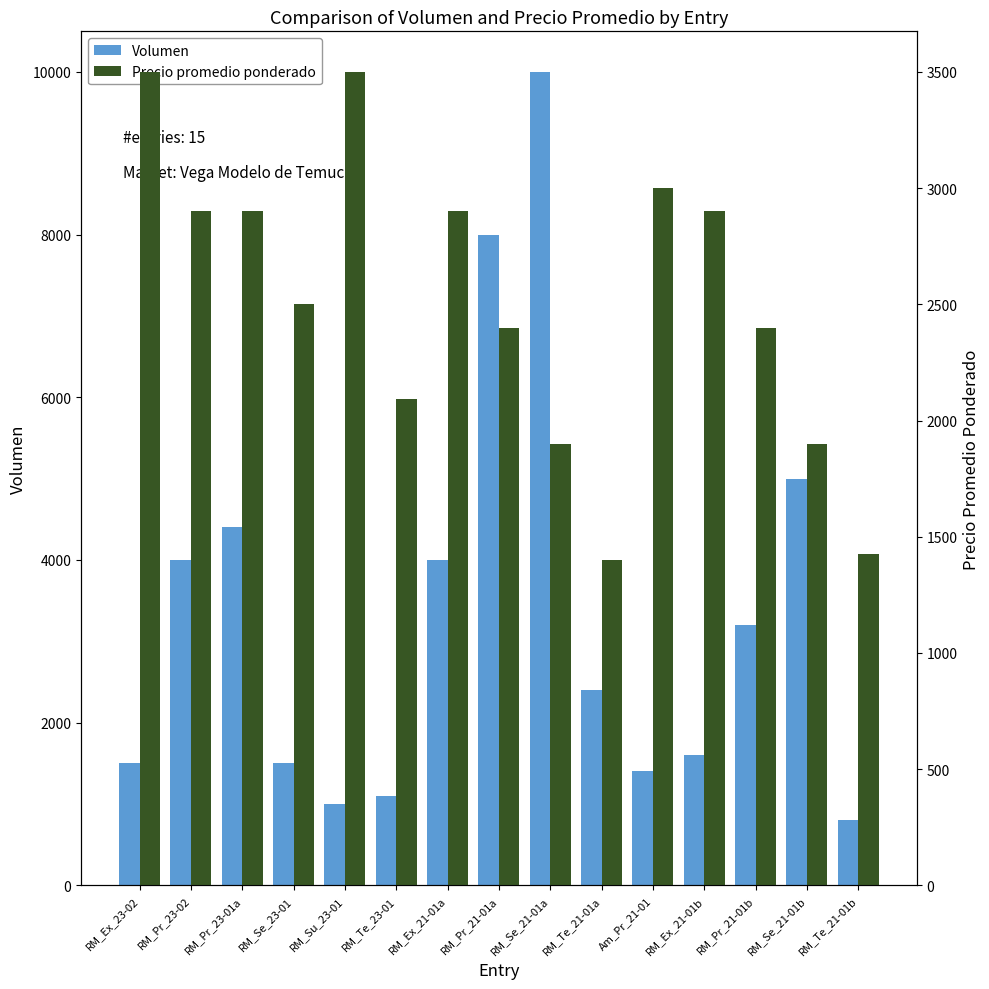

What is the greatest value displayed?

10000